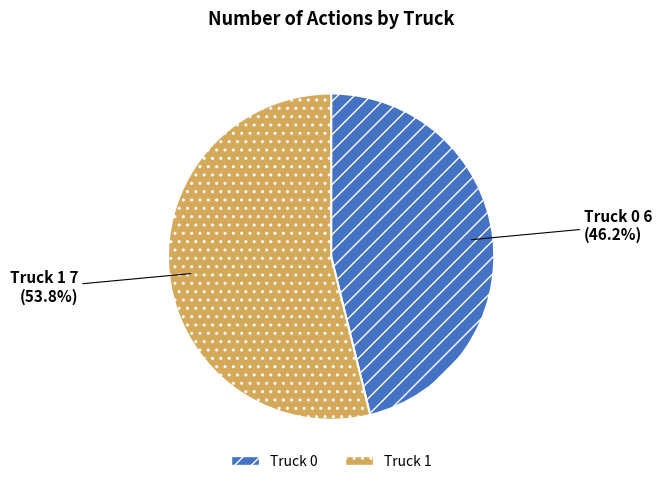

Rank the categories by value from lowest to highest.

Truck 0, Truck 1